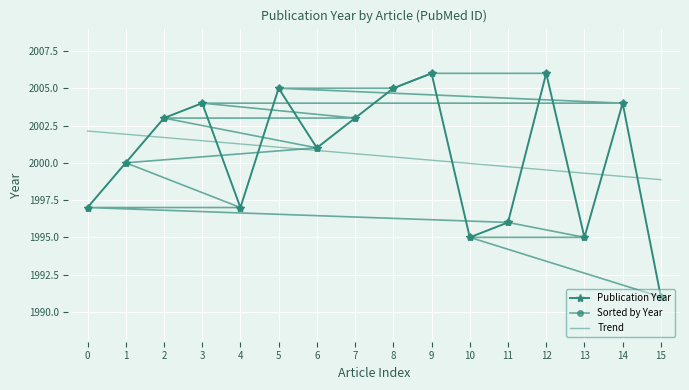

What is the average value of the Sorted by Year series?

2000.5